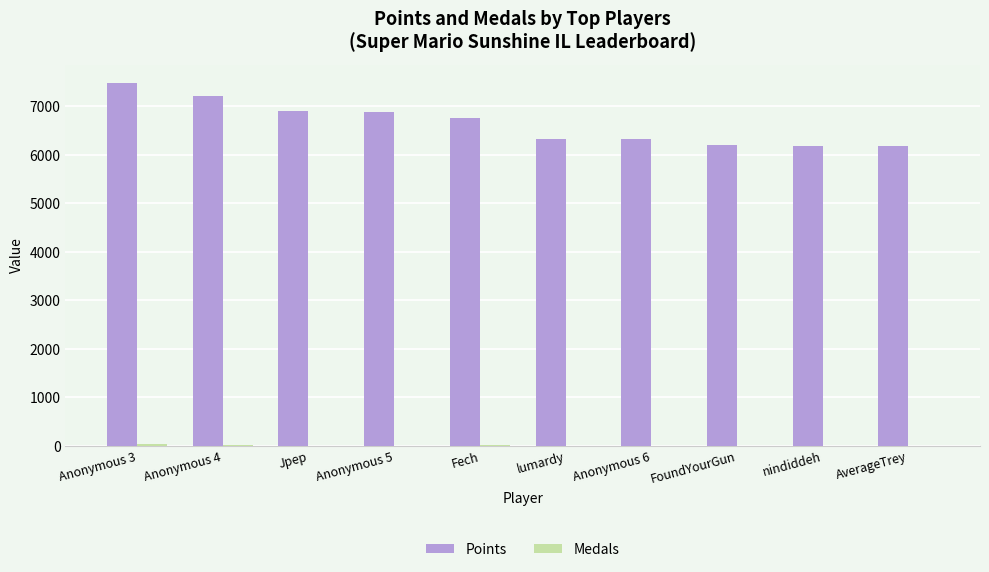

Between Fech and FoundYourGun, which series saw the biggest shift?

Points